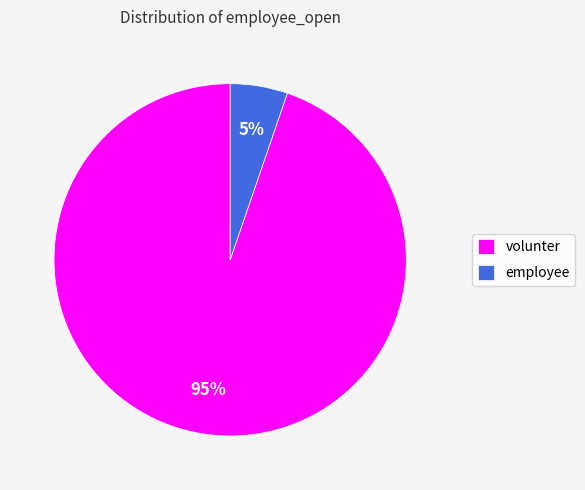

To the nearest percent, what percentage of the pie is volunter?

95%